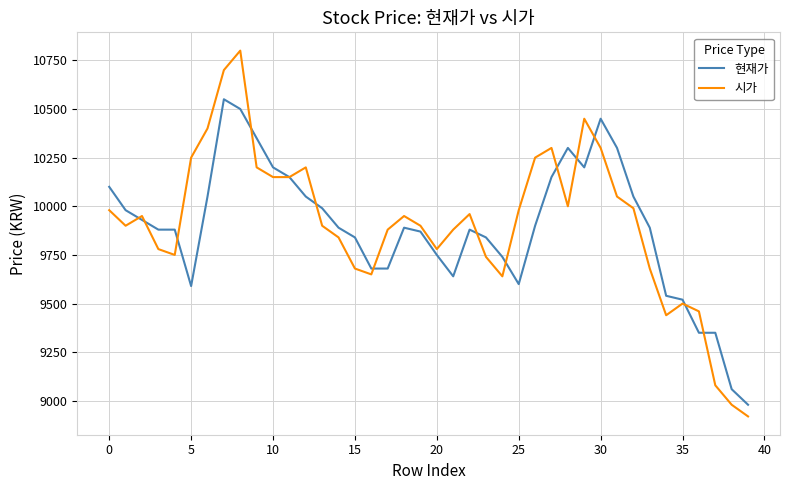

Which series has the widest spread of values?

시가